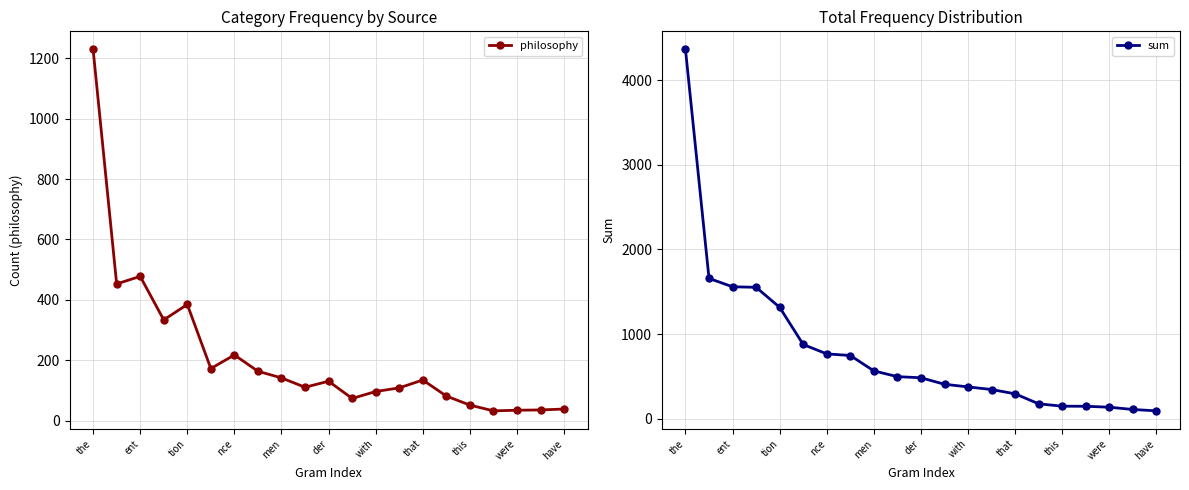

Rank the series by their average value, from lowest to highest.

philosophy, sum